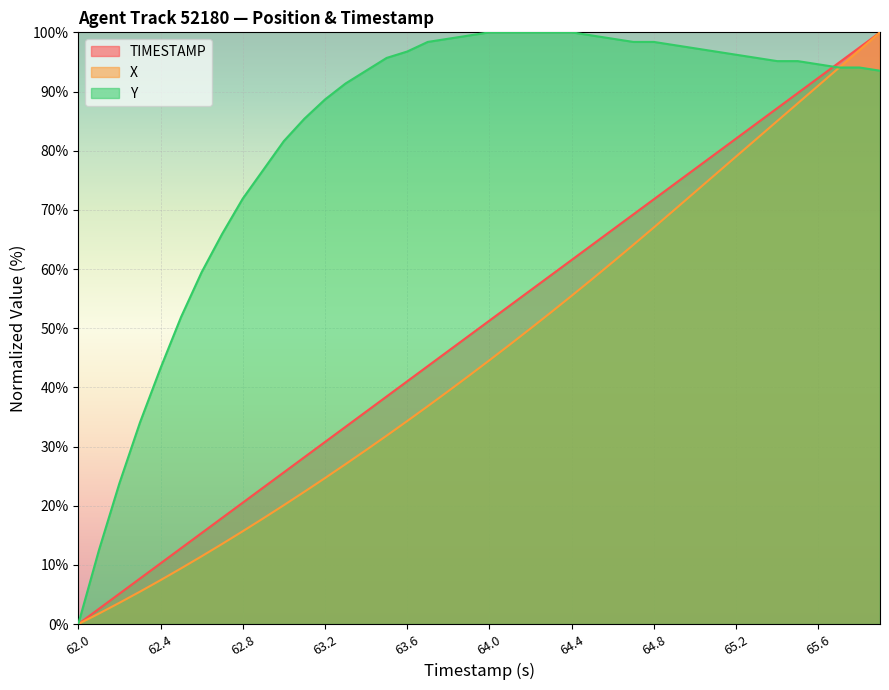

How many values in the Y series are below 95?

19